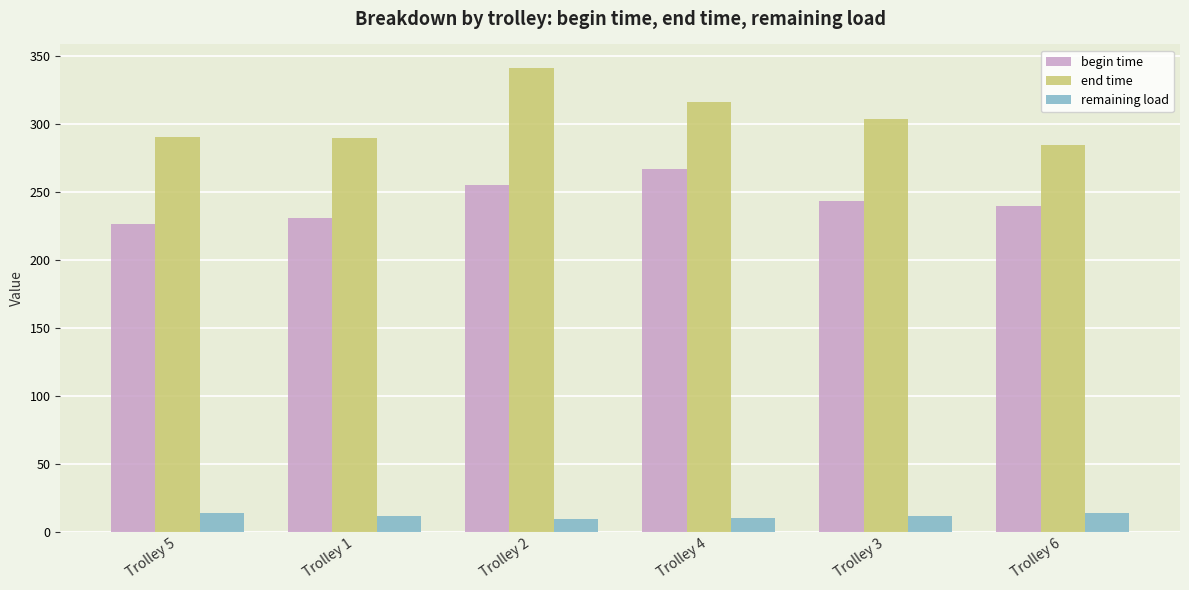

The value of begin time at Trolley 5 is 226.7. True or false?

True